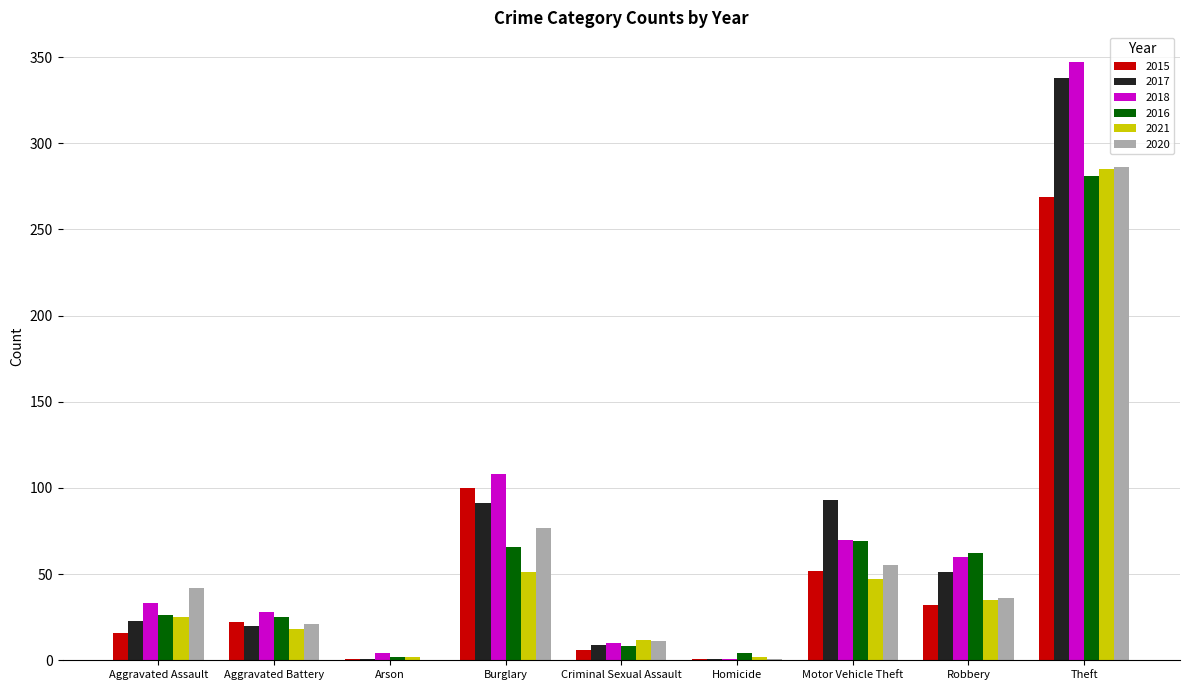

True or false: 2020 has a value of 15 at Aggravated Assault.

False